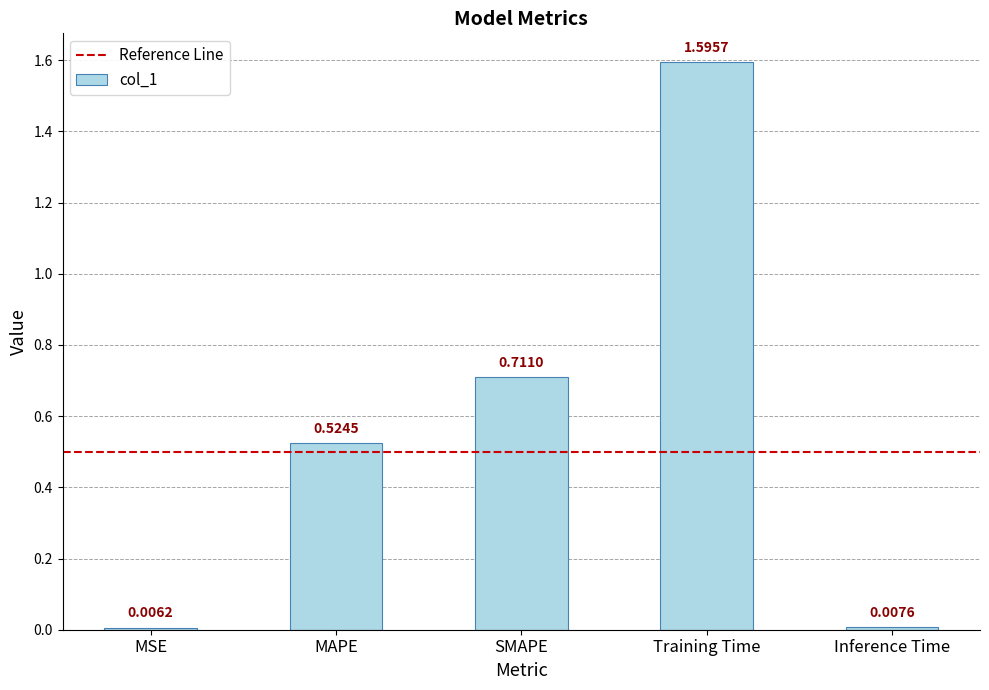

Rank the categories by value from highest to lowest.

Training Time, SMAPE, MAPE, Inference Time, MSE